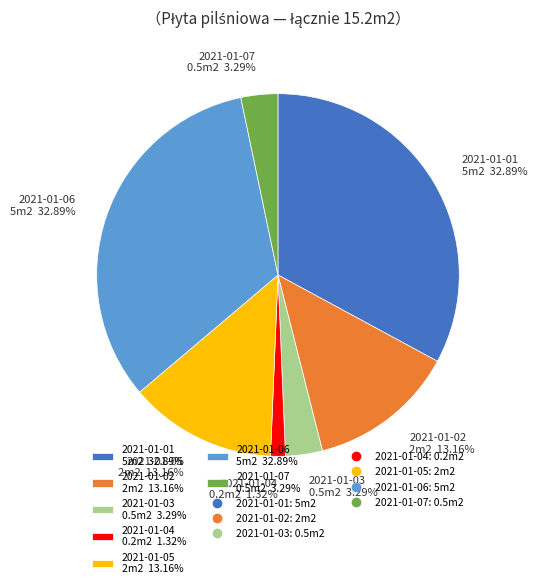

Does 2021-01-04 account for over 50% of the chart?

No